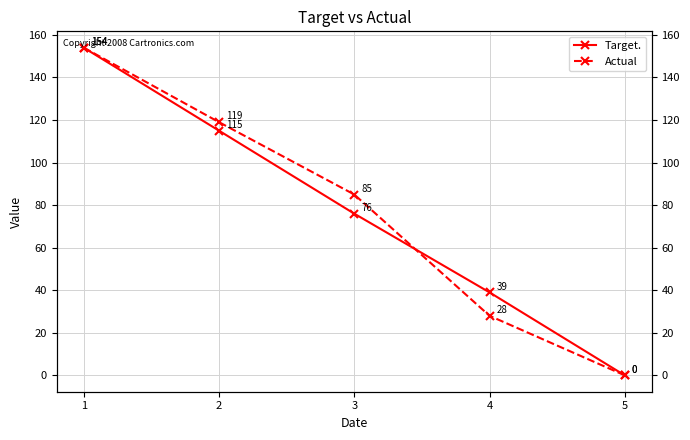

Is the value of Target. at 2 greater than the value of Actual at 5?

Yes